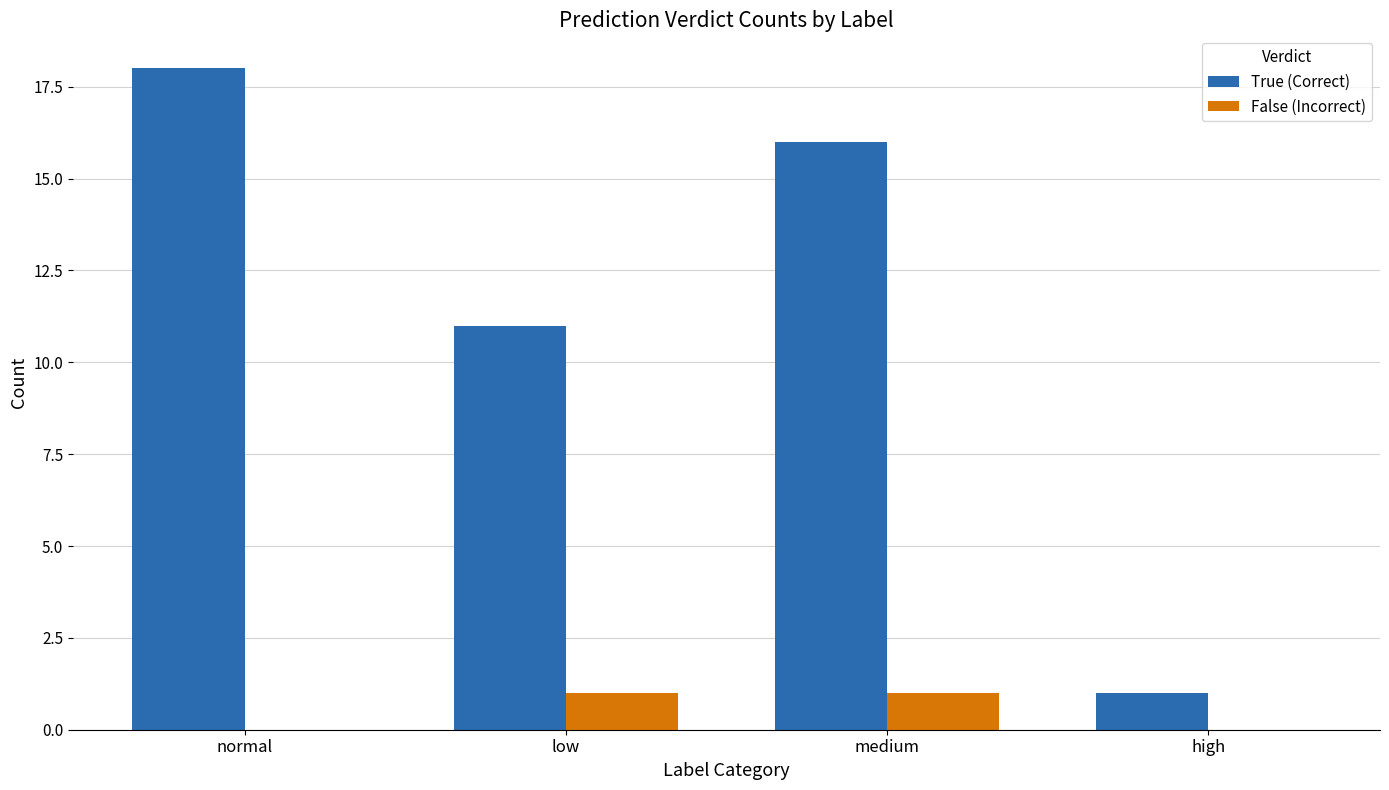

The value of False (Incorrect) at low is 1. True or false?

True